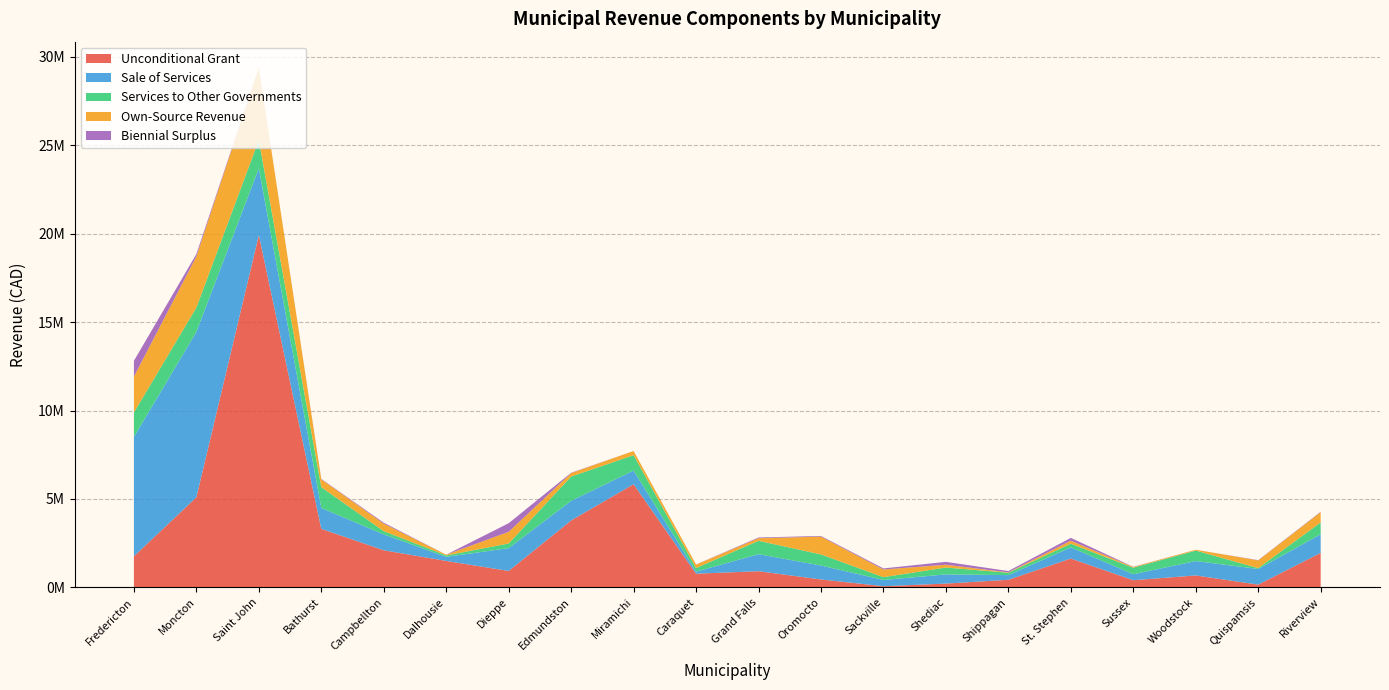

Reading right to left, list all the values displayed in this chart.

Unconditional Grant: 1950460	155323	674328	403619	1629268	428868	214068	64884	447046	913659	773564	5832225	3783824	928169	1494037	2098248	3307710	19923206	5090787	1756295
Sale of Services: 1054981	885755	812234	338800	630211	265000	519144	354500	788473	962705	116155	773515	1108970	1290294	230085	896467	1181038	3772127	9356478	6752950
Services to Other Governments: 665538	47063	595194	368593	208704	134825	388608	157284	628000	757469	202974	869982	1373135	262113	82857	183794	1177122	1601168	1376446	1380300
Own-Source Revenue: 581867	437113	45000	41580	170401	19800	158272	434459	1005762	147050	197541	233720	197400	661100	40932	422767	446598	4093261	2888074	2029309
Biennial Surplus: 22834	14327	0	11527	160380	74110	163260	59679	37744	39617	3824	237	18861	486392	0	54753	19768	0	137639	893621